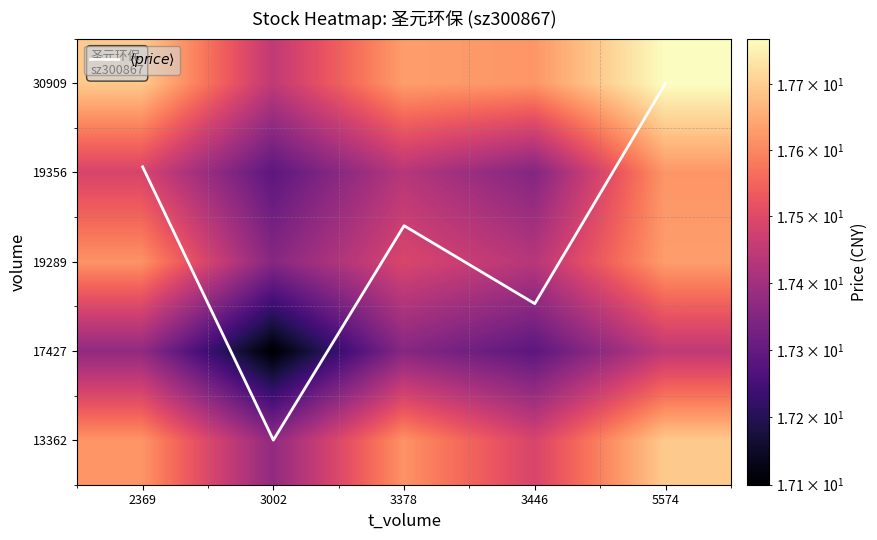

What is the average value of the 17427 series?

17.3